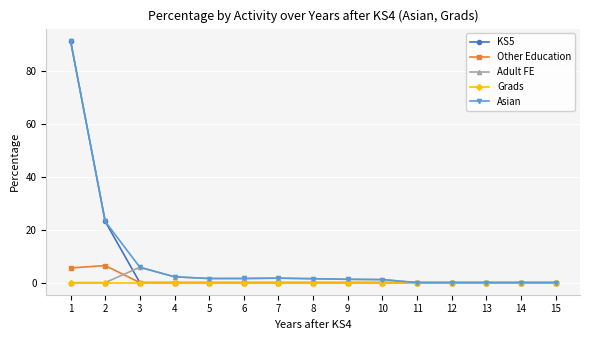

What are all the series names shown in the legend?

KS5, Other Education, Adult FE, Grads, Asian